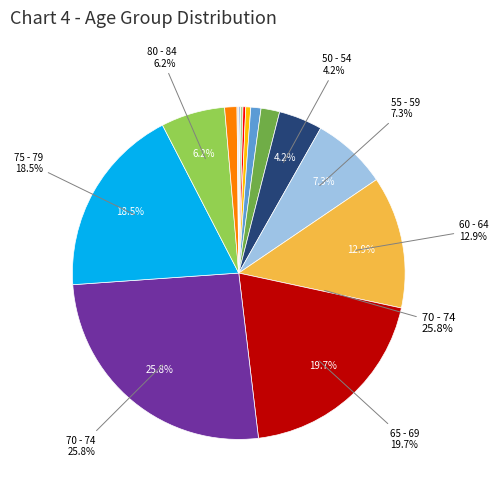

Rank the categories by value from lowest to highest.

20 - 24, <20, >90, 25 - 29, 30 - 34, 35 - 39, 40 - 44, 85 - 89, 45 - 49, 50 - 54, 80 - 84, 55 - 59, 60 - 64, 75 - 79, 65 - 69, 70 - 74